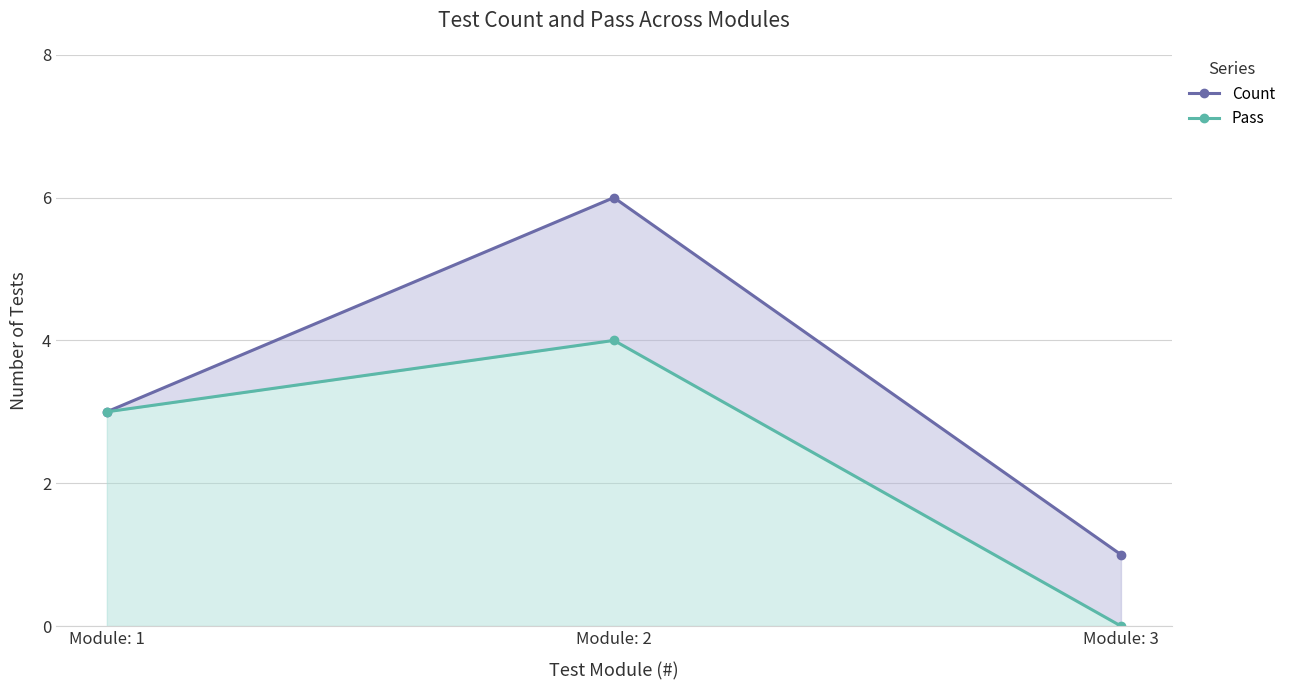

Rank the series by their average value, from highest to lowest.

Count, Pass